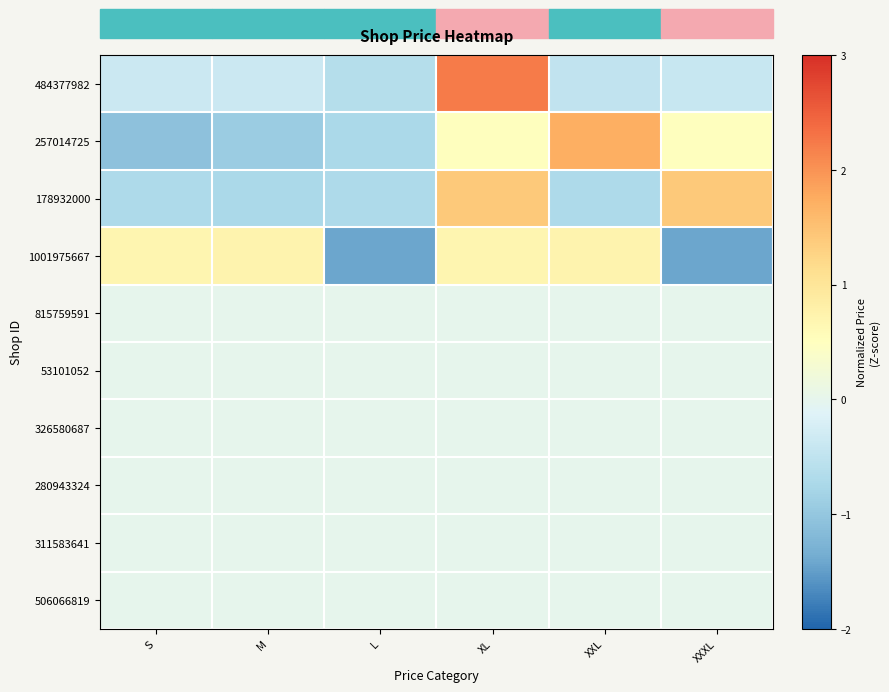

At which category is the sum across all series the highest?

XL